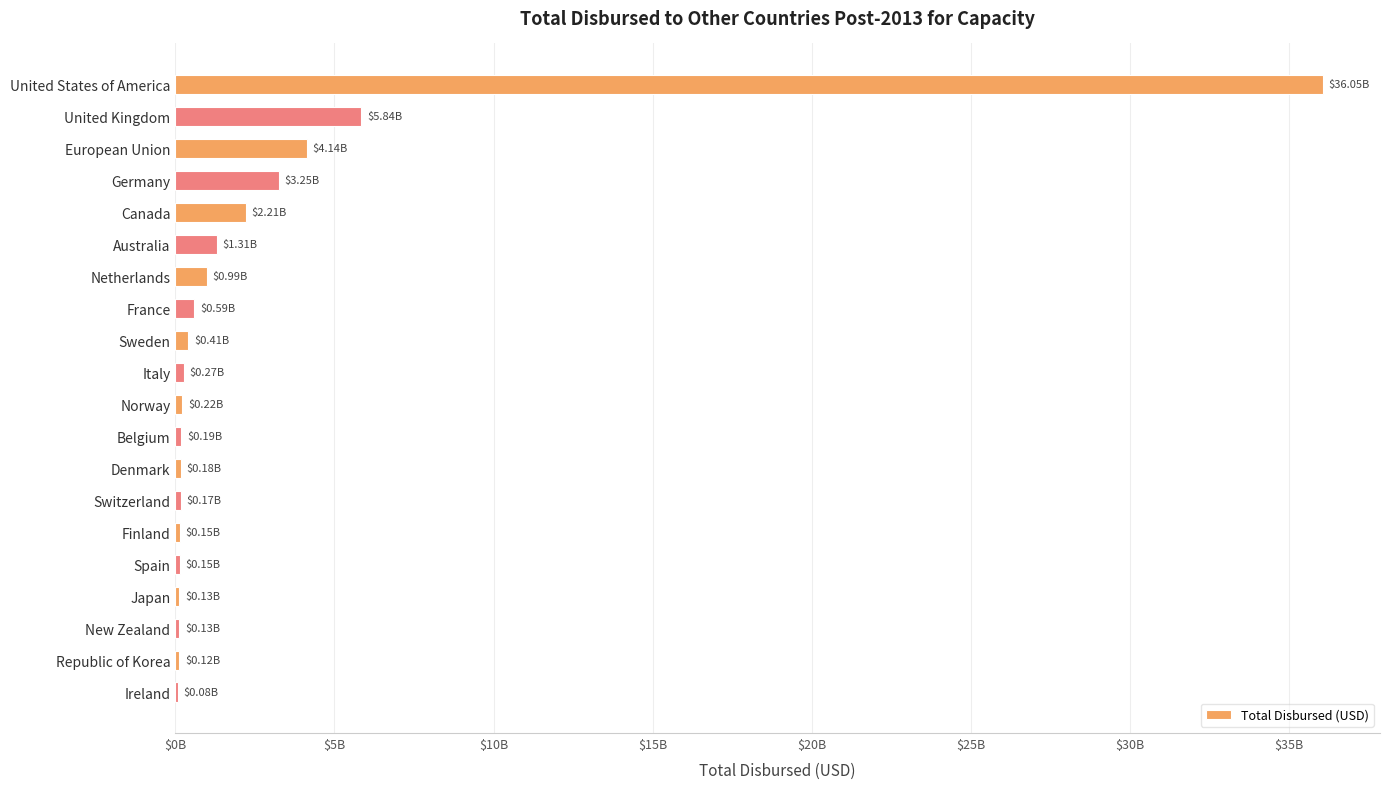

What is the average value?

2829091982.0